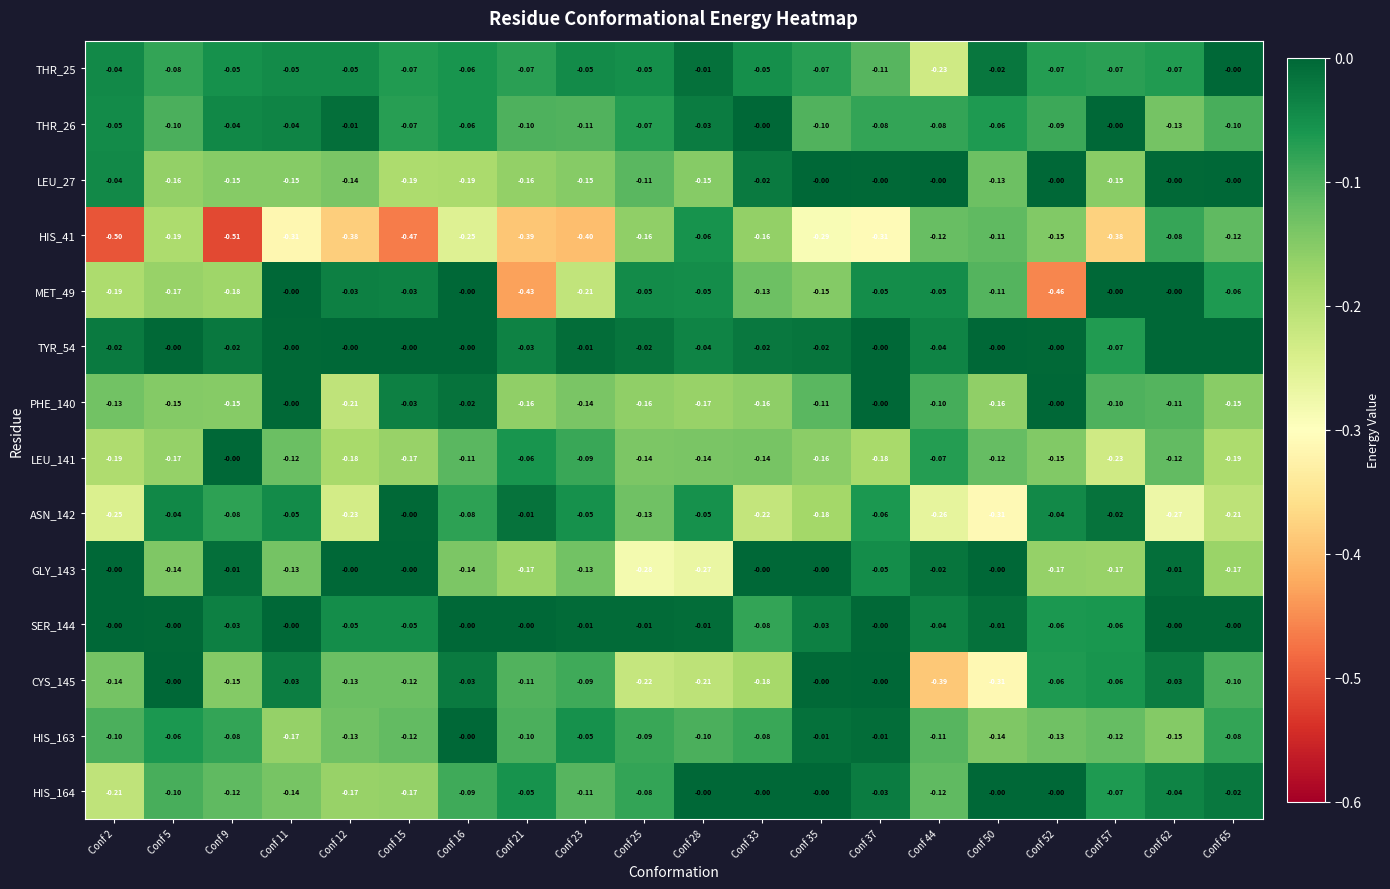

Rank the series at Conf 62 from lowest to highest value.

ASN_142, HIS_163, THR_26, LEU_141, PHE_140, HIS_41, THR_25, HIS_164, CYS_145, GLY_143, SER_144, LEU_27, MET_49, TYR_54